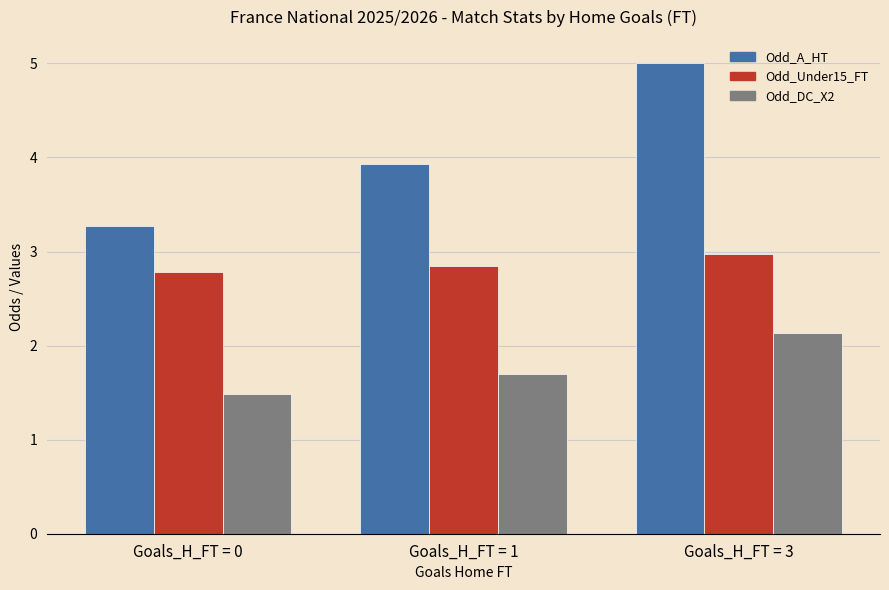

Reading left to right, transcribe all the data shown in this chart.

Odd_A_HT: 3.3	3.9	5.0
Odd_Under15_FT: 2.8	2.9	3.0
Odd_DC_X2: 1.5	1.7	2.1